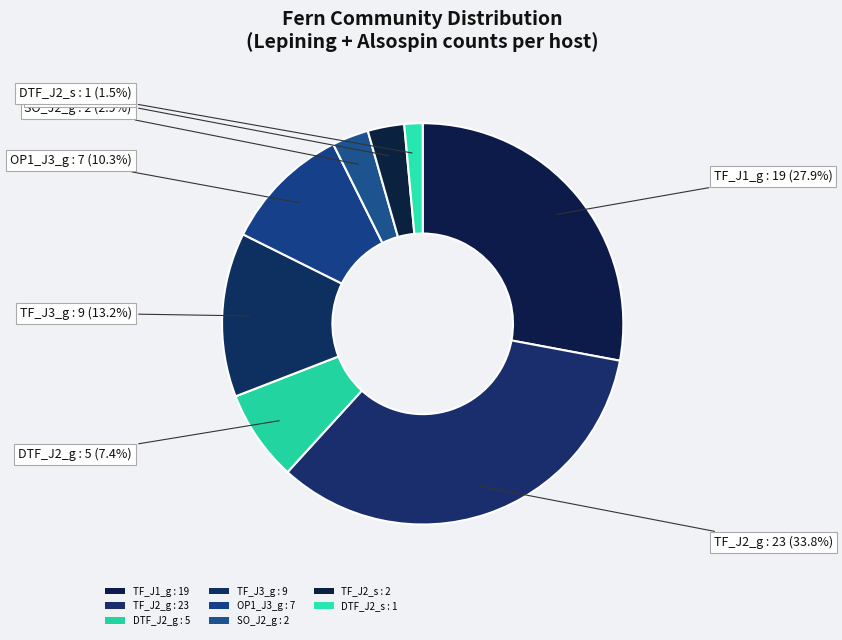

How many segments does this pie chart have?

8